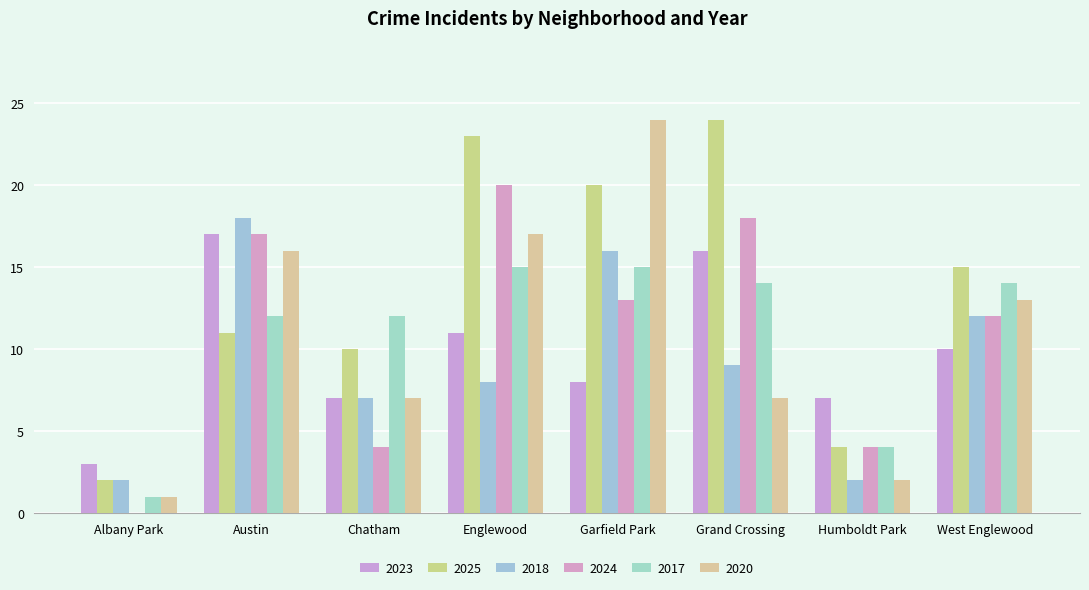

At how many categories does at least one series exceed 9?

6